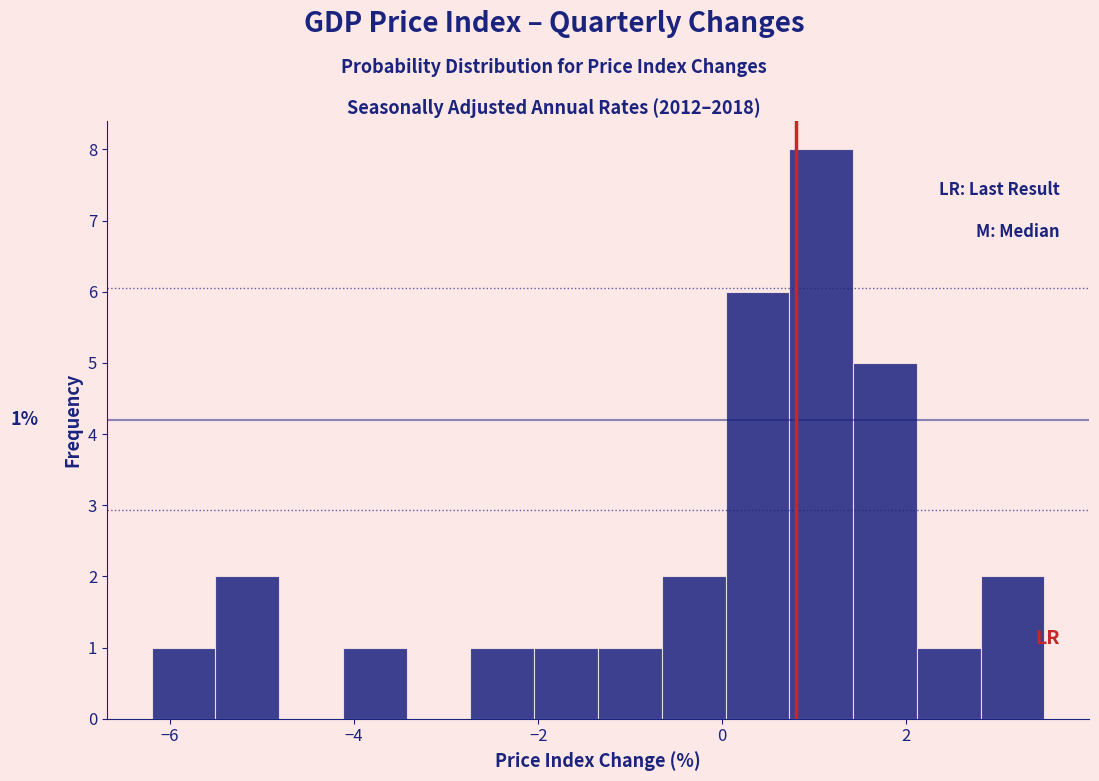

Around what value on the x-axis is the tallest bar? Give the approximate position of its centre, as read against the axis.

1.0